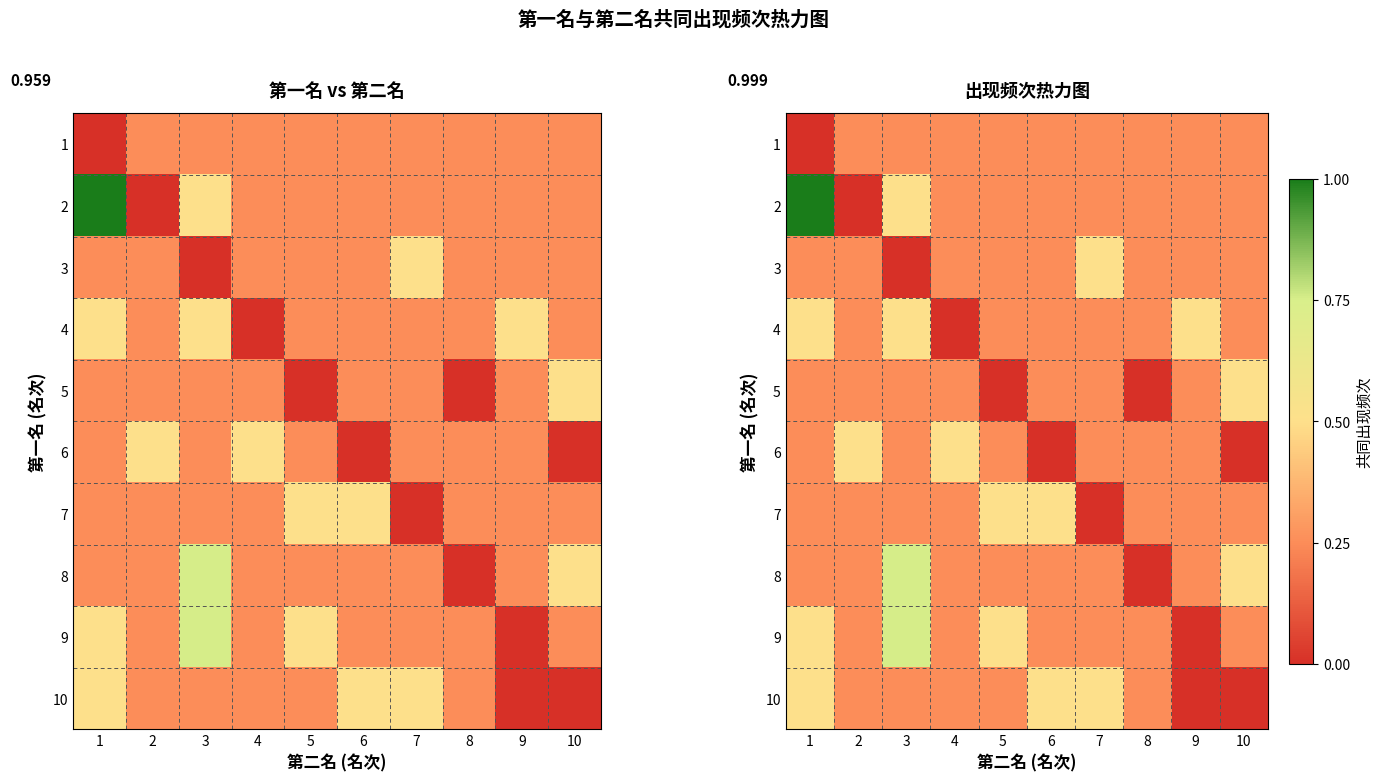

List the series in order of their peak value, highest first.

2, 8, 9, 3, 4, 5, 6, 7, 10, 1